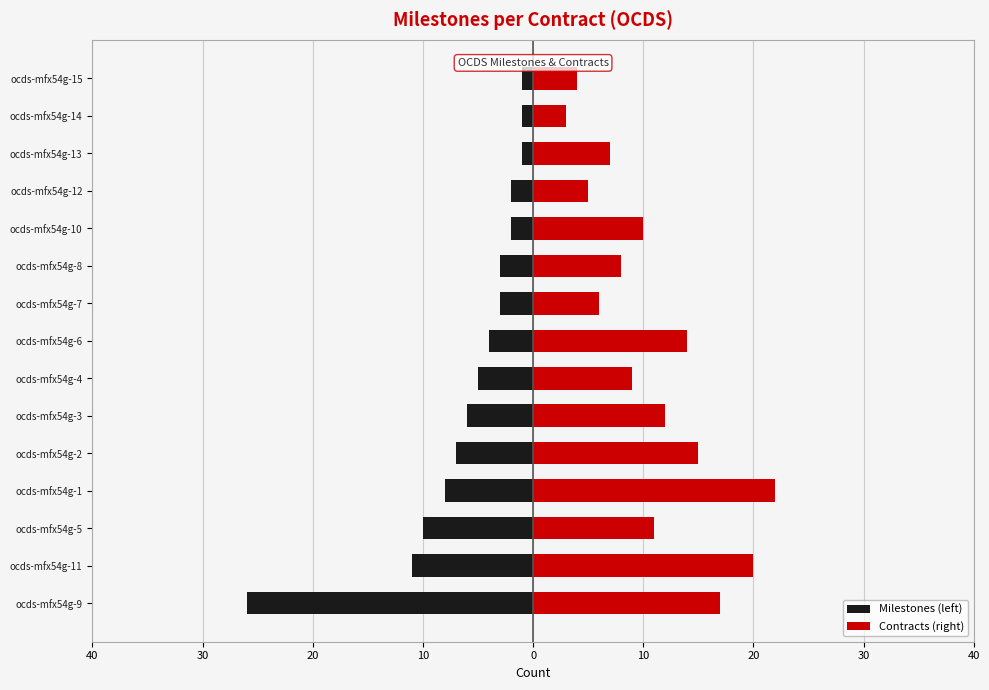

Between ocds-mfx54g-3 and ocds-mfx54g-7, which series saw the biggest shift?

Contracts (right)